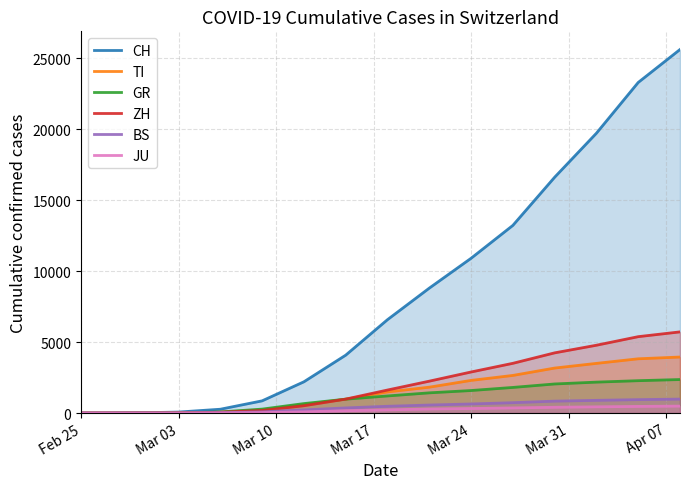

What is the value of the GR point at the 16th from the left?

1803